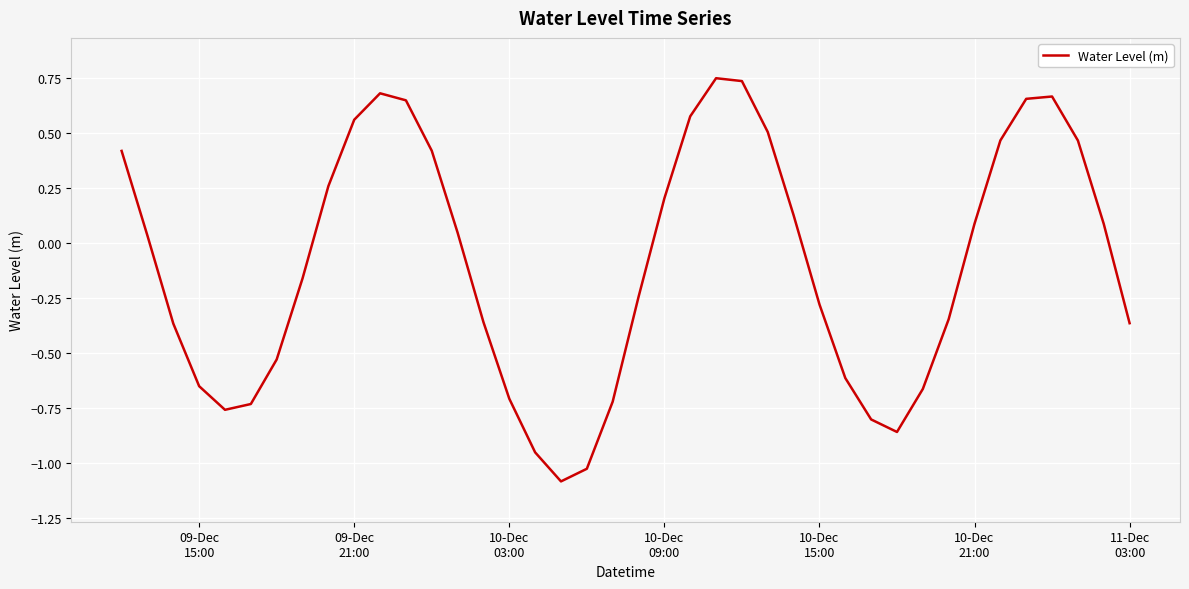

What is the smallest value displayed?

-1.1